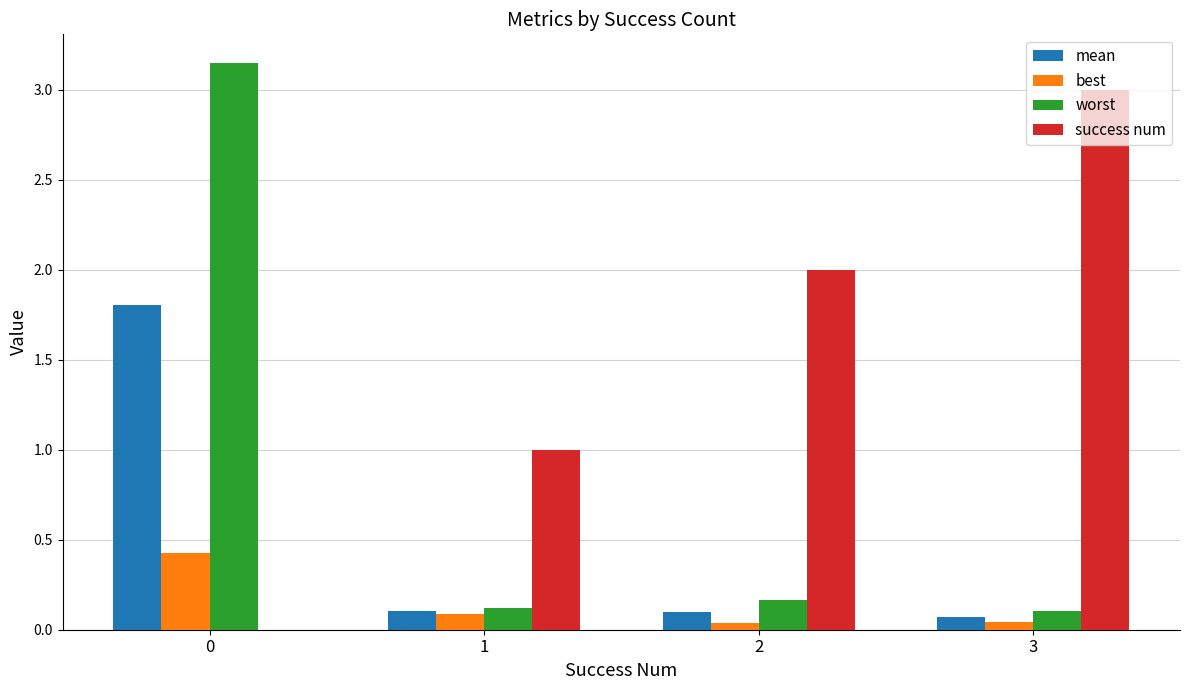

What is the sum of all best values?

0.6